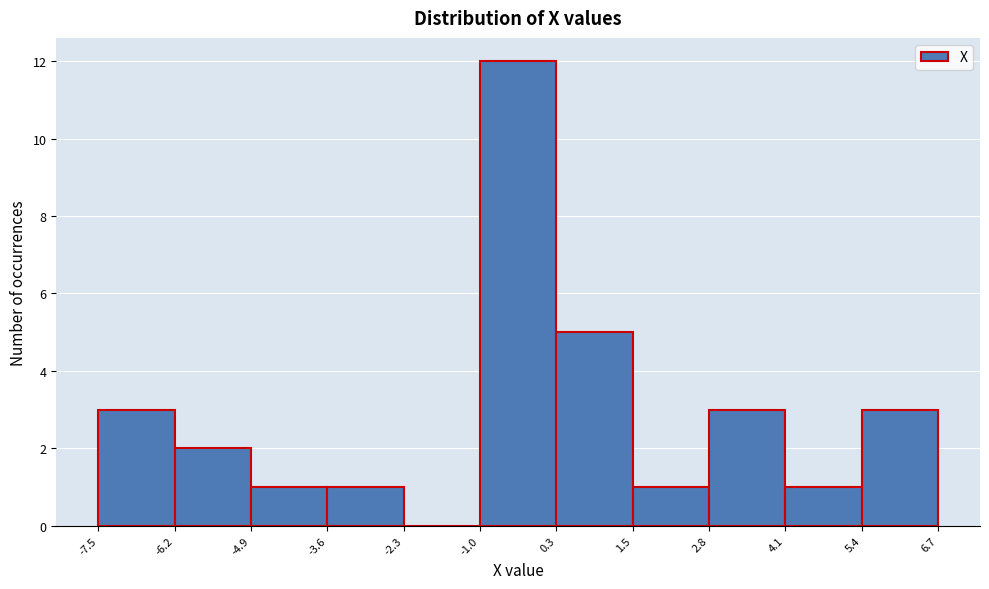

Reading left to right, list every bar in this chart as the range it spans on the x-axis followed by its height. The values are not printed on the chart, so give them approximately, as read against the axis.

-7.5 to -6.2: 3
-6.2 to -4.9: 2
-4.9 to -3.6: 1
-3.6 to -2.3: 1
-2.3 to -1.0: 0
-1.0 to 0.3: 12
0.3 to 1.5: 5
1.5 to 2.8: 1
2.8 to 4.1: 3
4.1 to 5.4: 1
5.4 to 6.7: 3